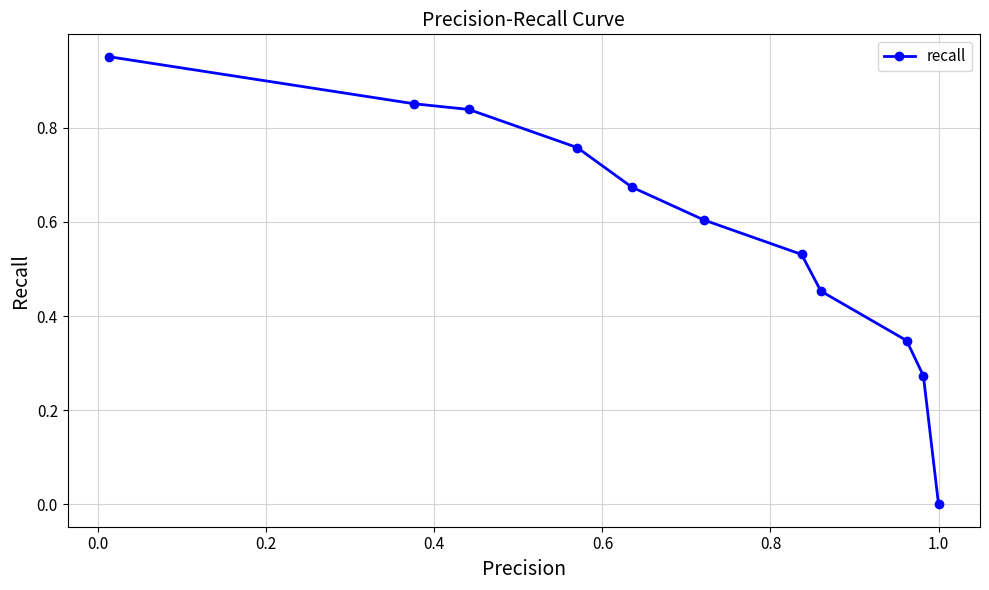

What is the difference between the second highest and second lowest values?

0.6